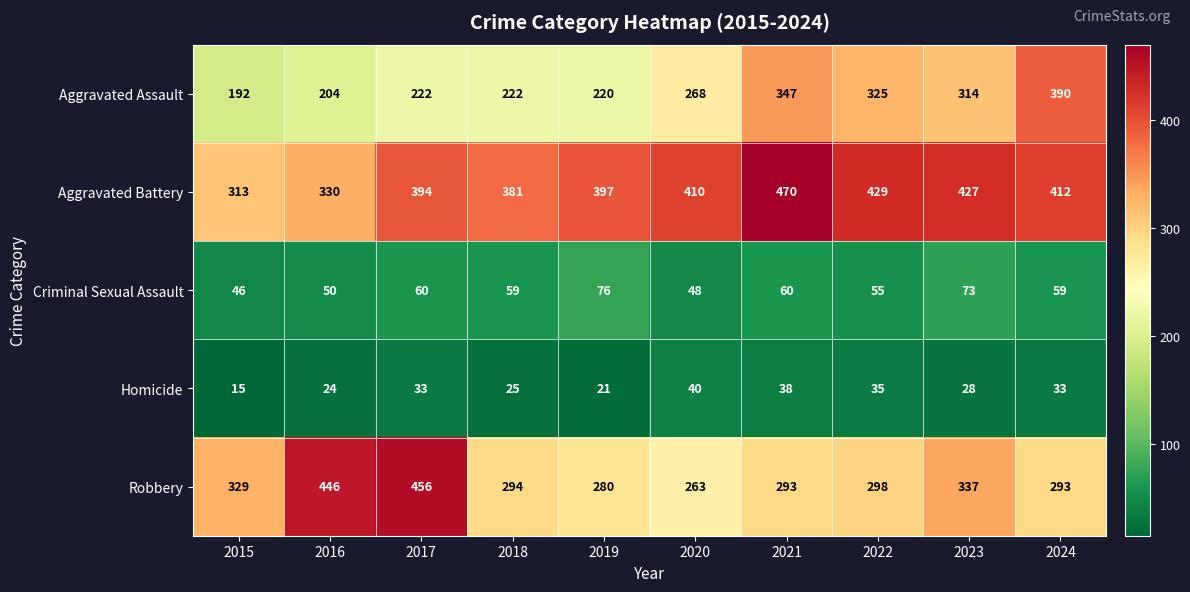

What is the minimum value shown in the chart?

15